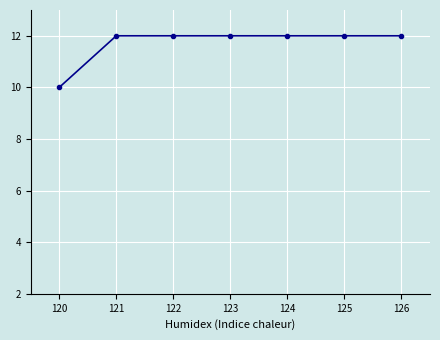

Reading left to right, list all the values displayed in this chart.

10	12	12	12	12	12	12